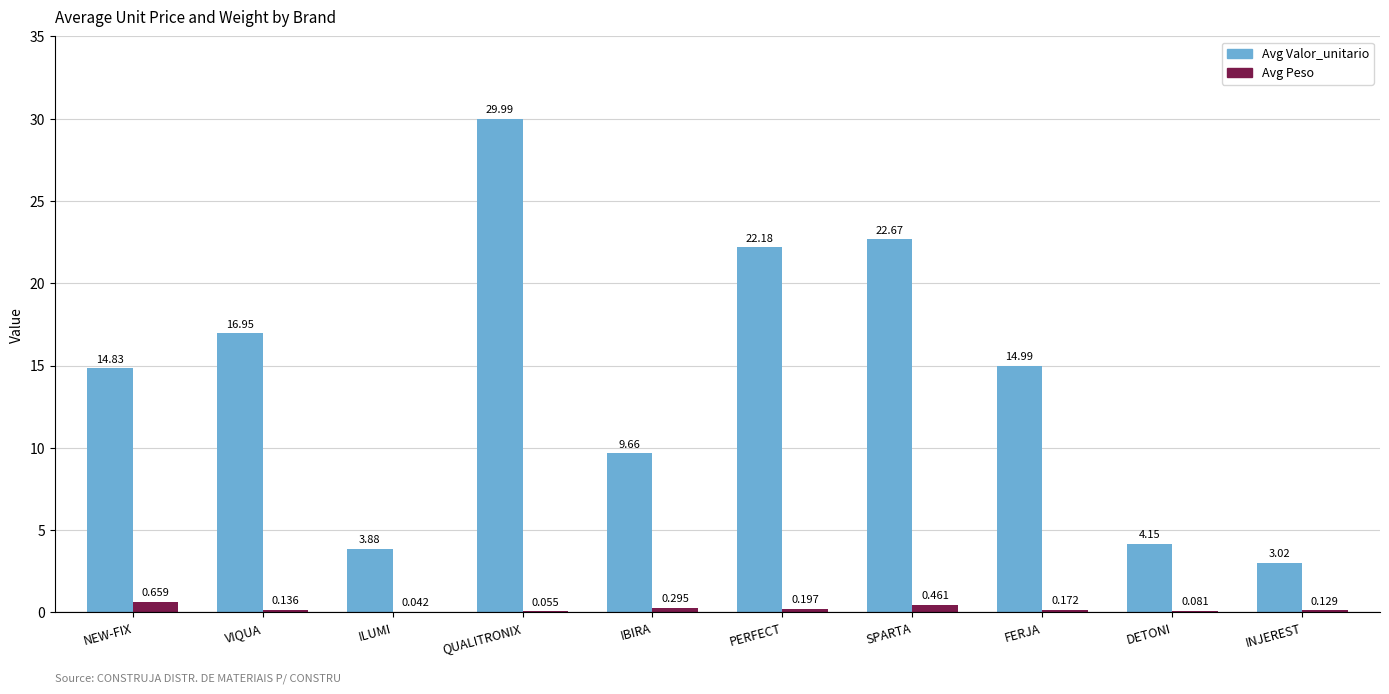

At which category is the sum across all series the highest?

QUALITRONIX